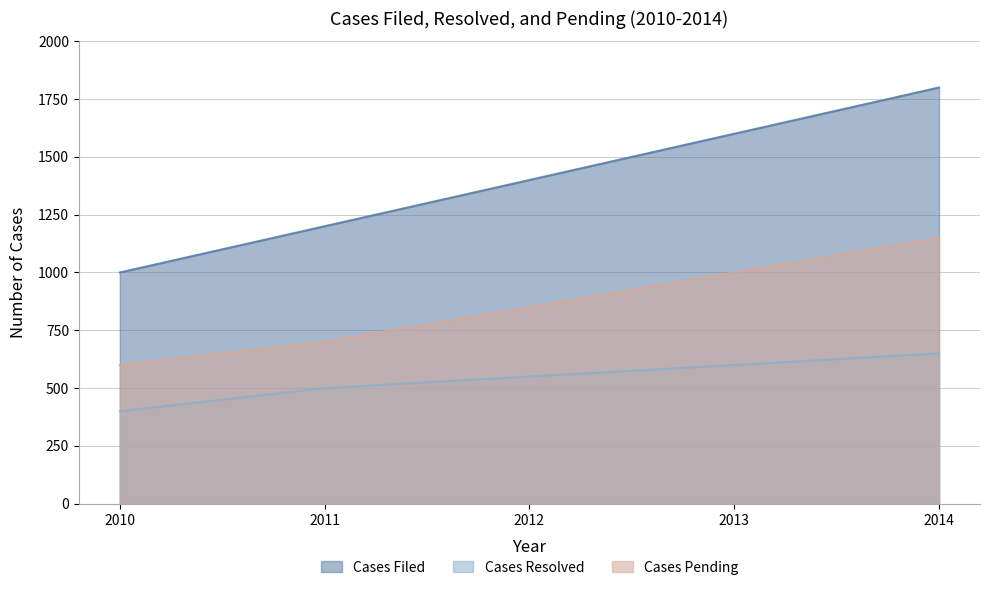

What is the spread (max minus min) of values at 2011?

700